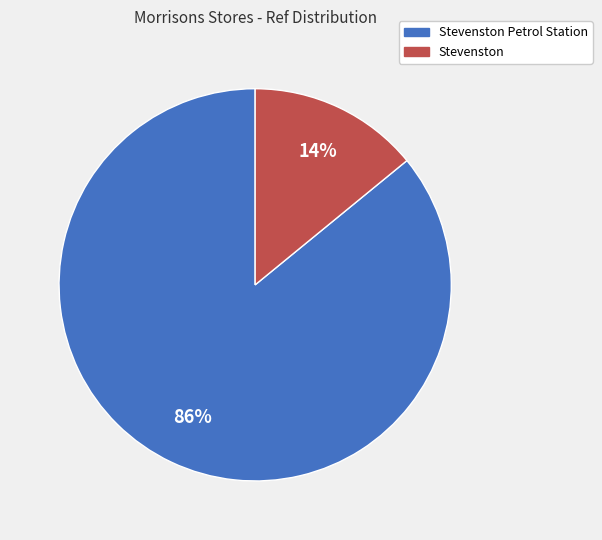

To the nearest percent, what is the difference between the largest and smallest slice percentages?

72%